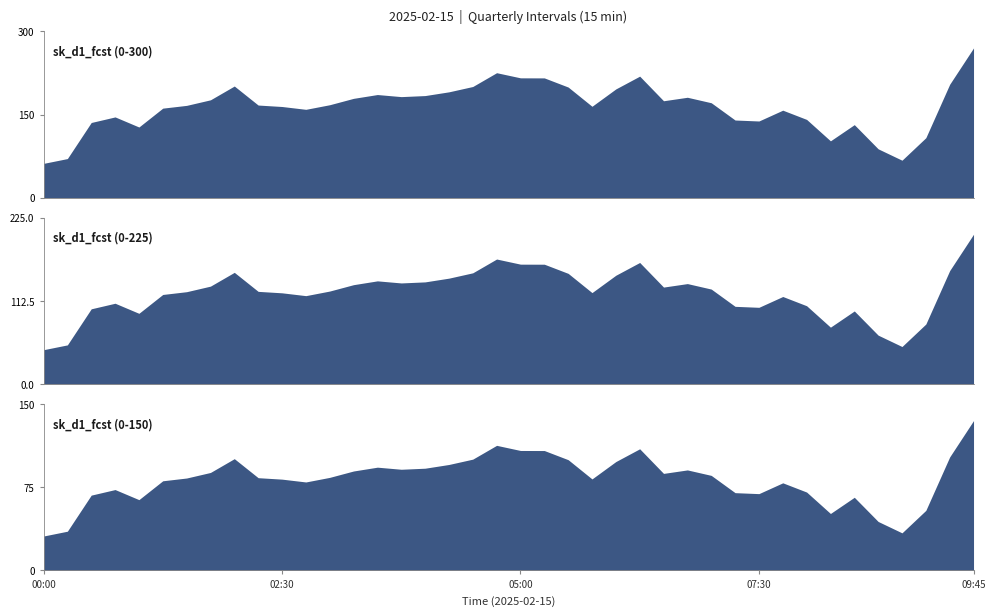

What is the value of the 34th point from the left?

102.8